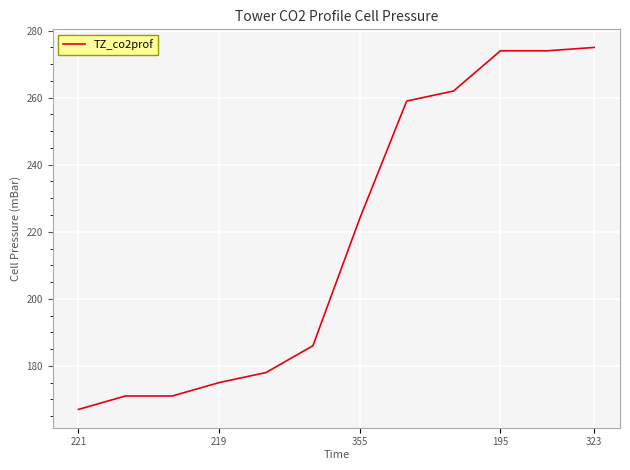

What is the difference between the maximum and minimum values?

108